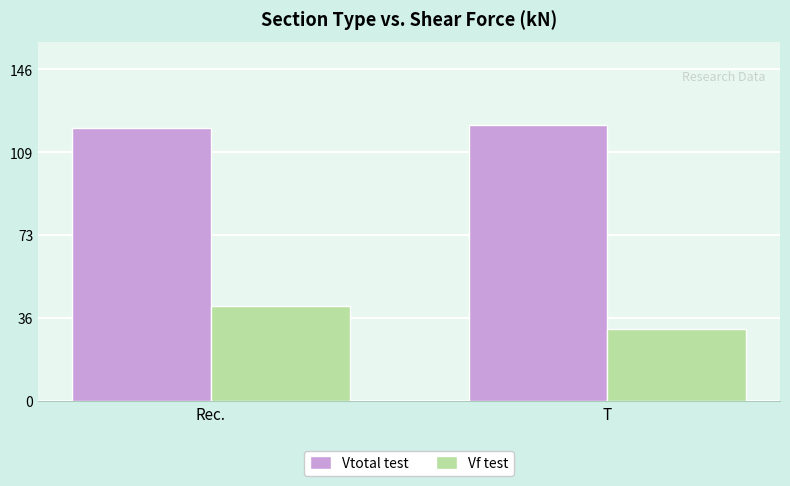

How many bars are there in each group?

2